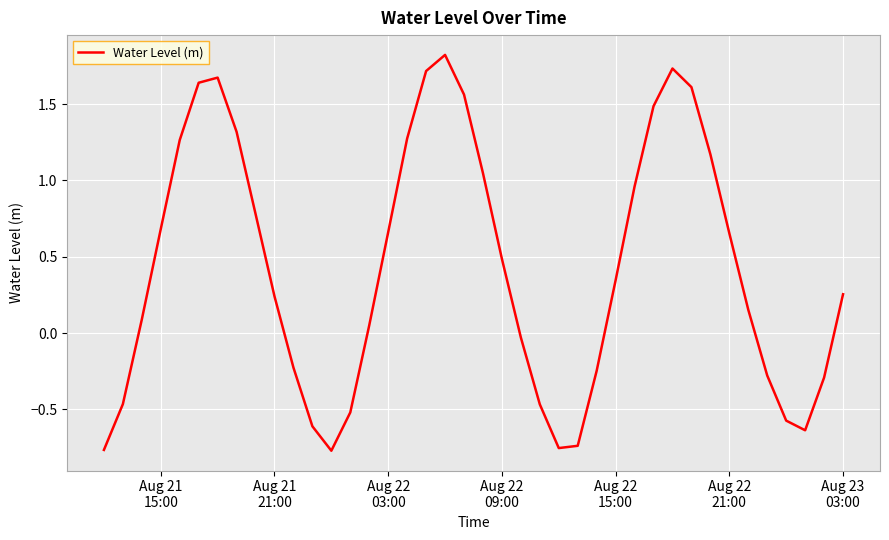

What is the difference between the maximum and minimum values?

2.6